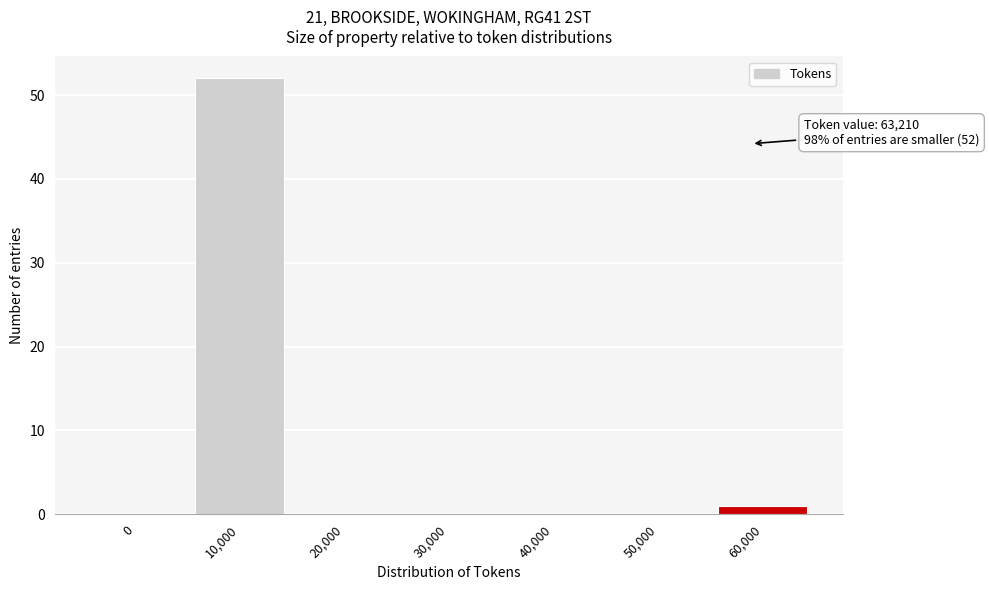

Reading left to right, transcribe all the data shown in this chart.

0=0	10,000=52	20,000=0	30,000=0	40,000=0	50,000=0	60,000=1